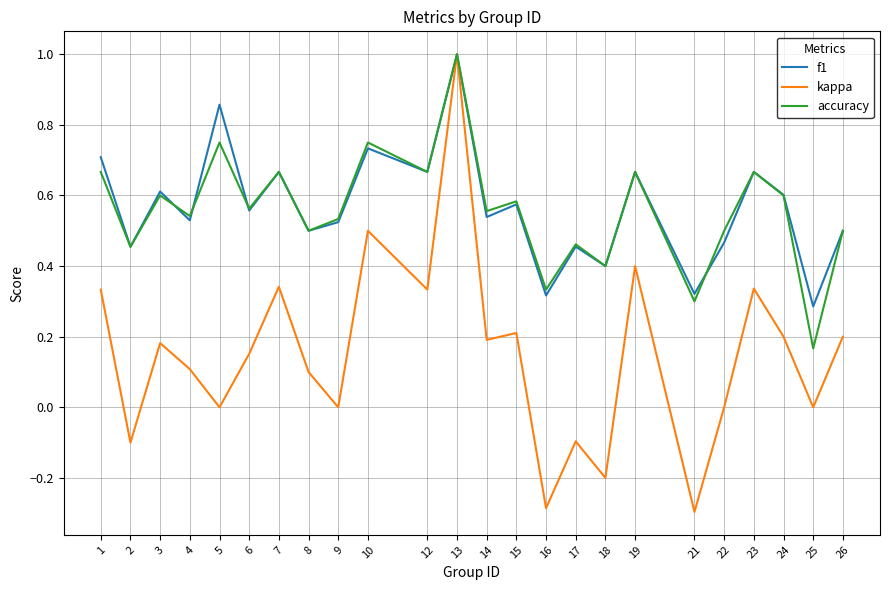

Where is the first local maximum for accuracy?

3